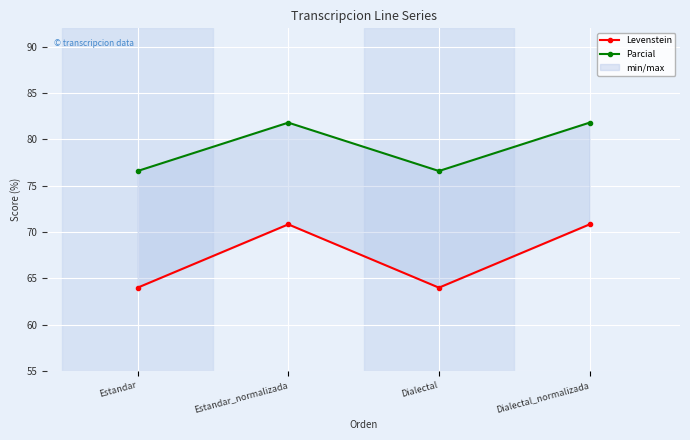

Which has a higher value, Estandar_normalizada or Estandar?

Estandar_normalizada